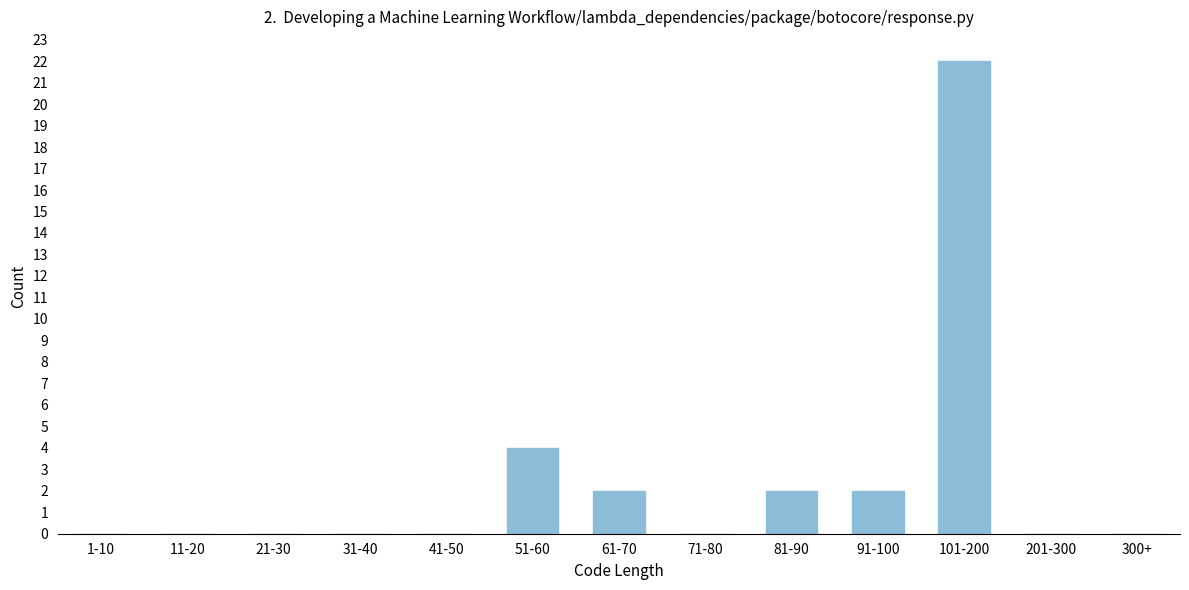

Reading left to right, list all the values displayed in this chart.

1-10=0	11-20=0	21-30=0	31-40=0	41-50=0	51-60=4	61-70=2	71-80=0	81-90=2	91-100=2	101-200=22	201-300=0	300+=0